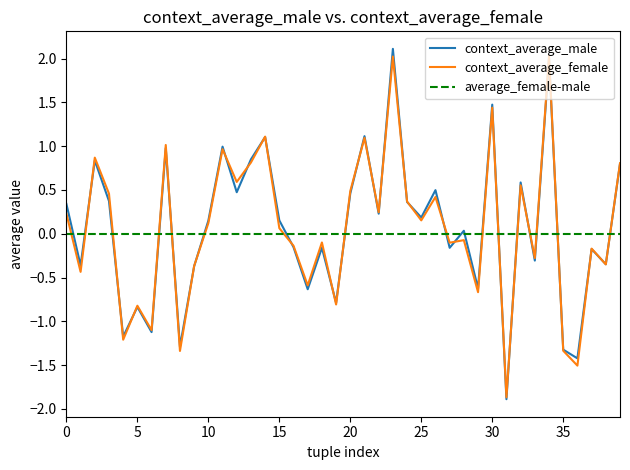

What is the lowest value of the context_average_female series?

-1.9